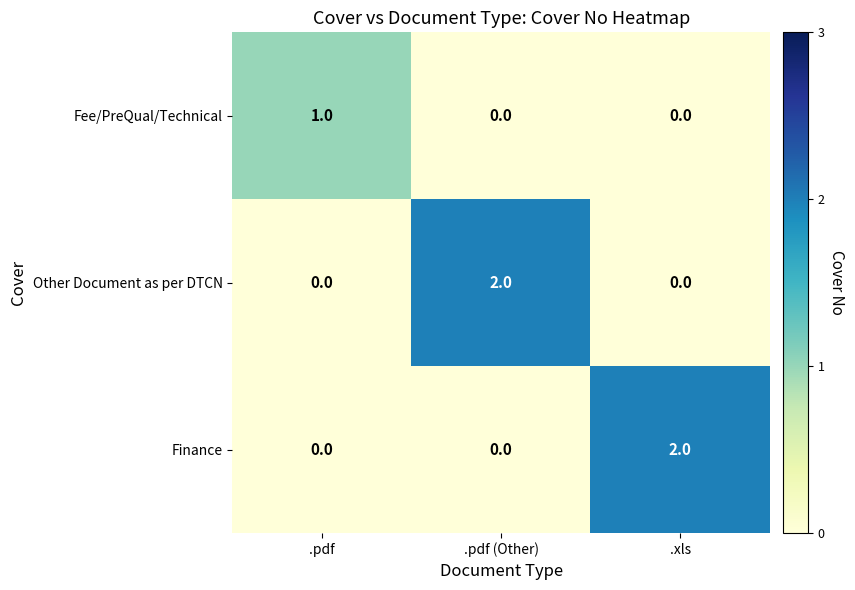

Between .pdf and .pdf (Other), which series saw the biggest shift?

Other Document as per DTCN